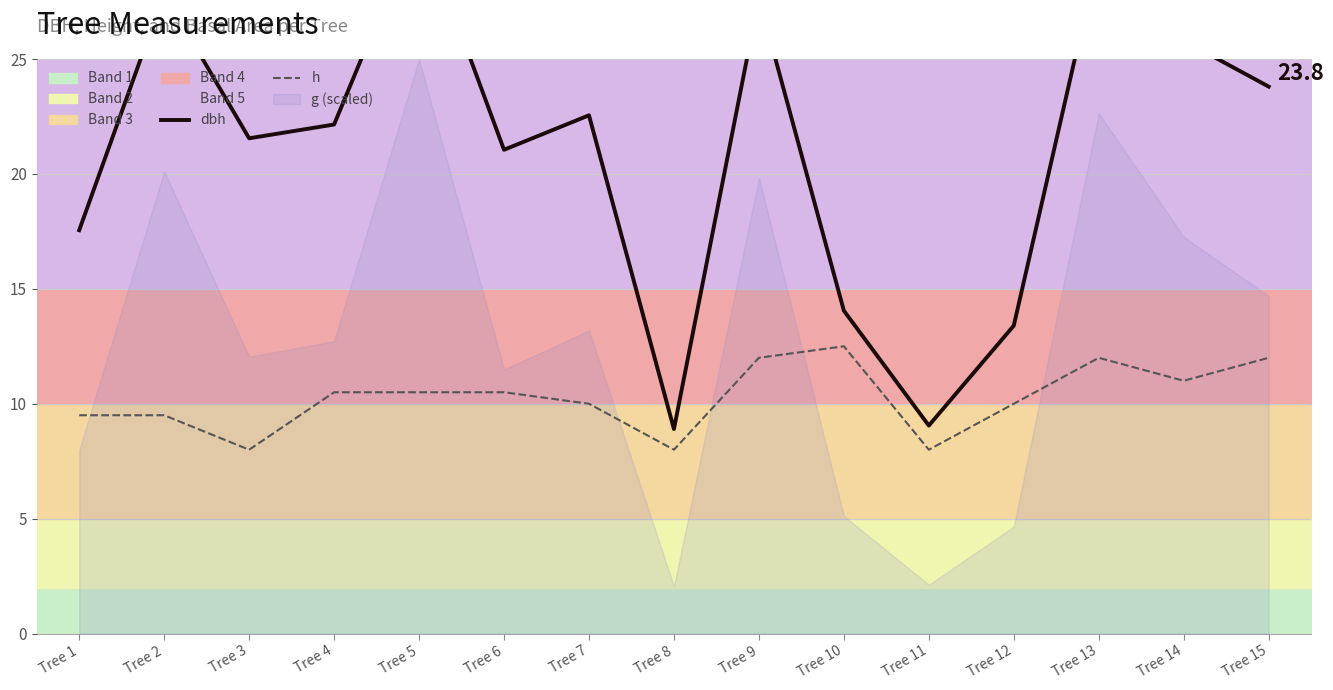

At which label is h closest to 10?

Tree 7